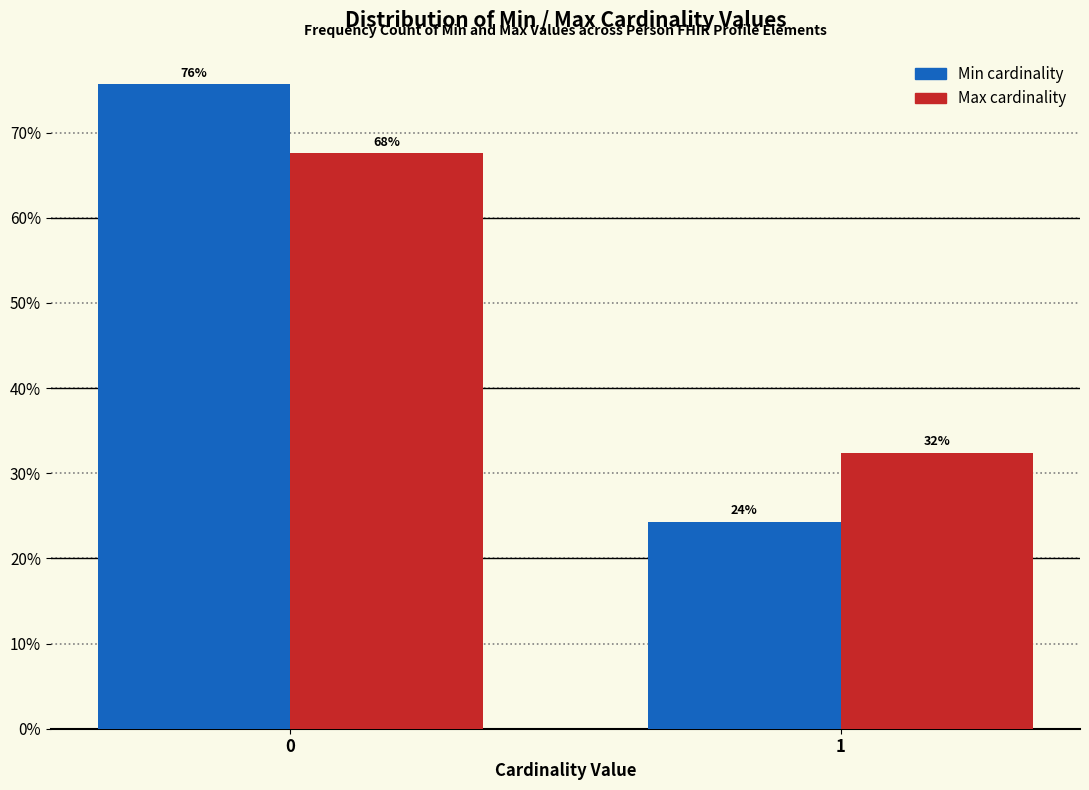

Are the bars grouped side by side (vs. stacked)?

Yes